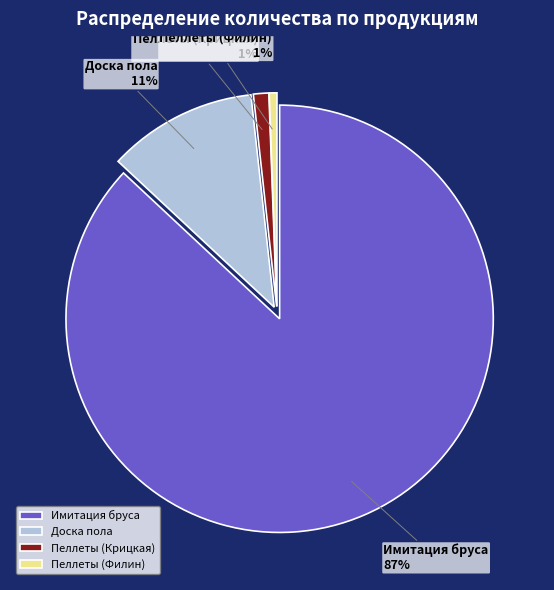

Count the number of slices in the pie.

4